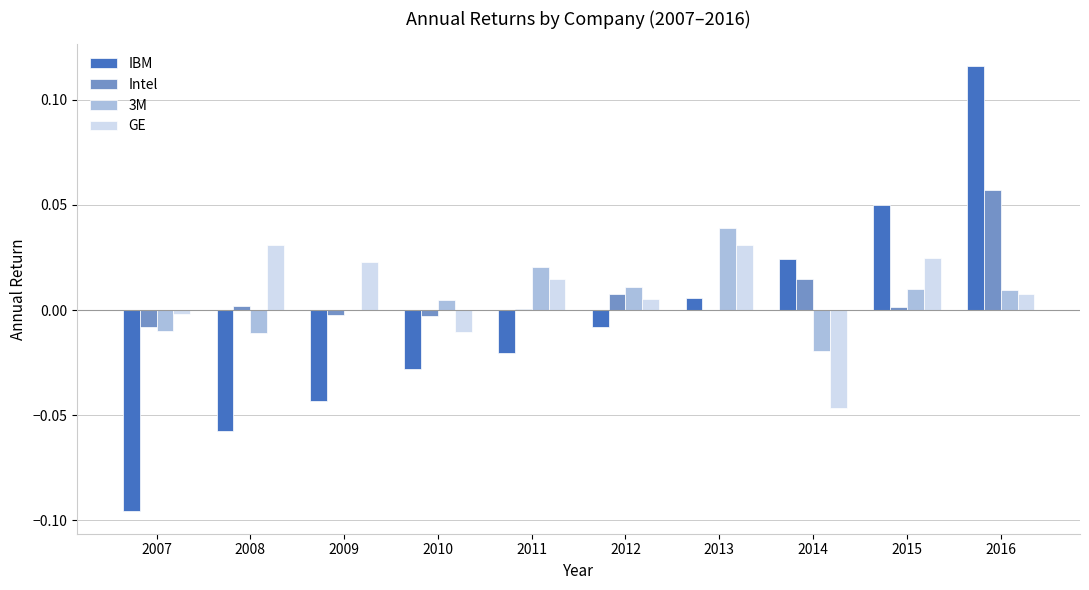

Which series changed the most between 2012 and 2016?

IBM